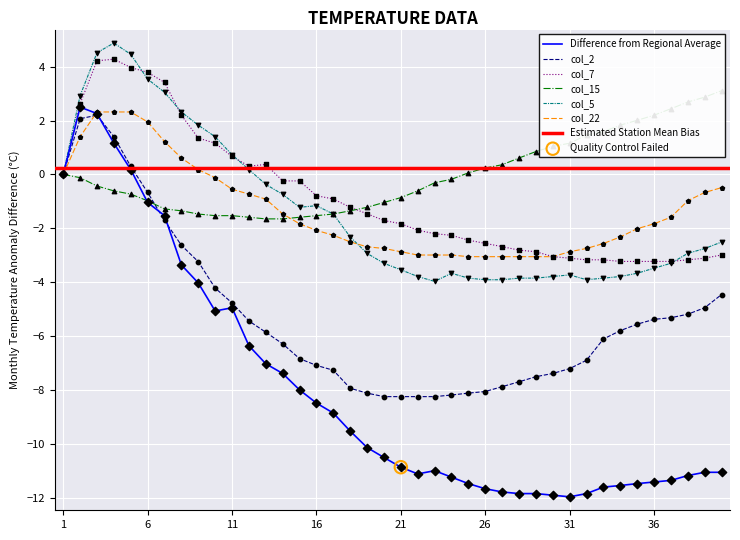

The value of col_2 at 31 is -3.1. True or false?

False